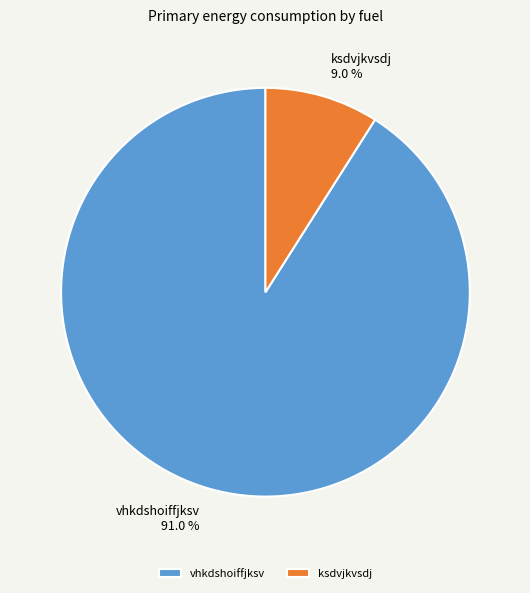

Count the number of slices in the pie.

2